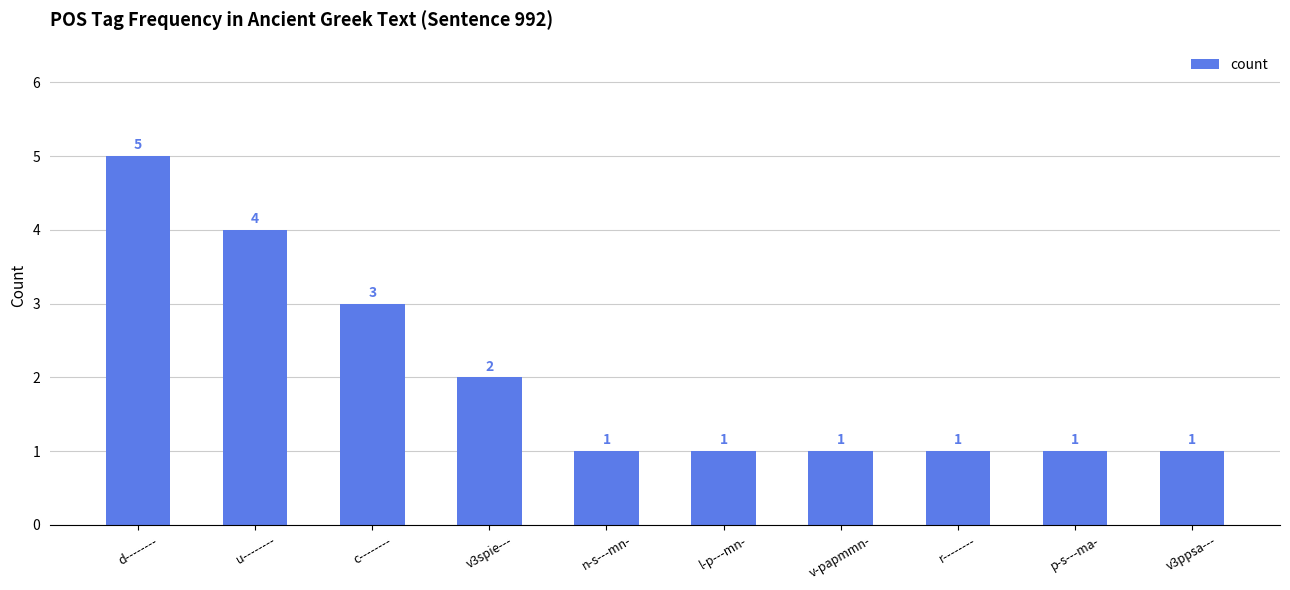

Is it true that the value at c-------- is 3?

True